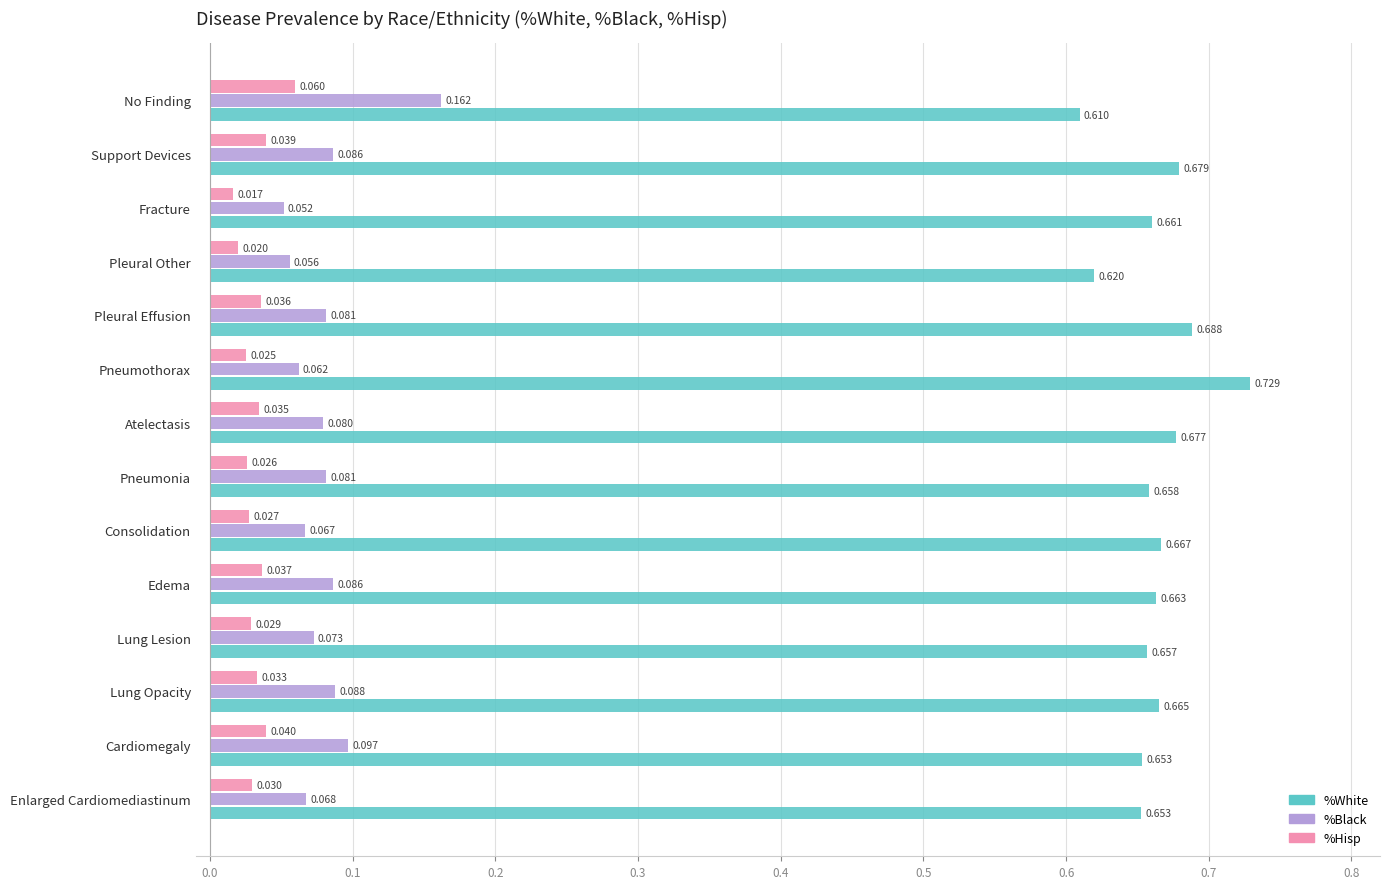

List the series in order of their peak value, highest first.

%White, %Black, %Hisp